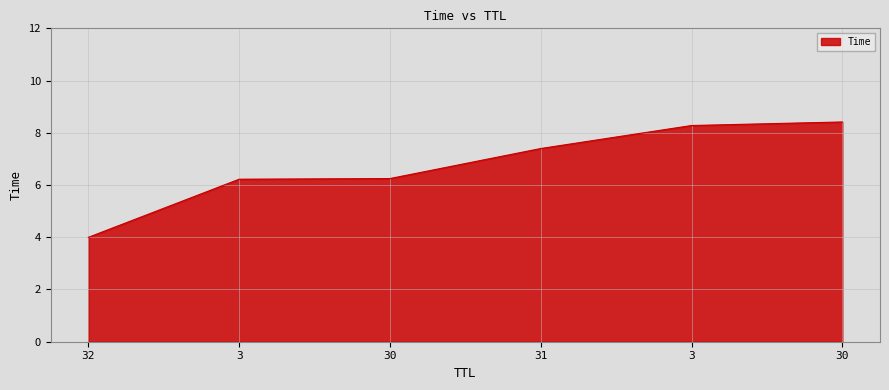

What is the label of the 6th point from the left?

30